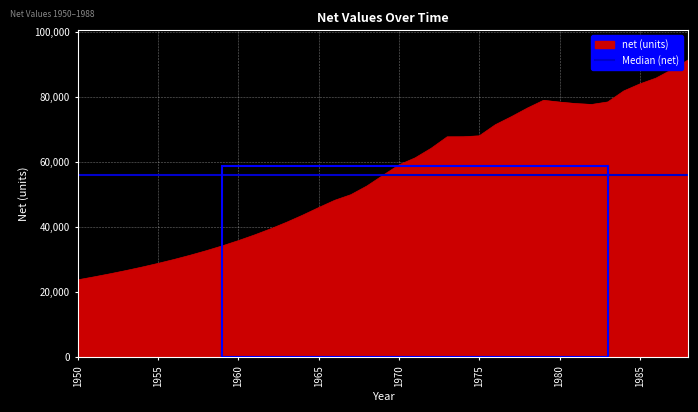

How many data points does each series have?

39